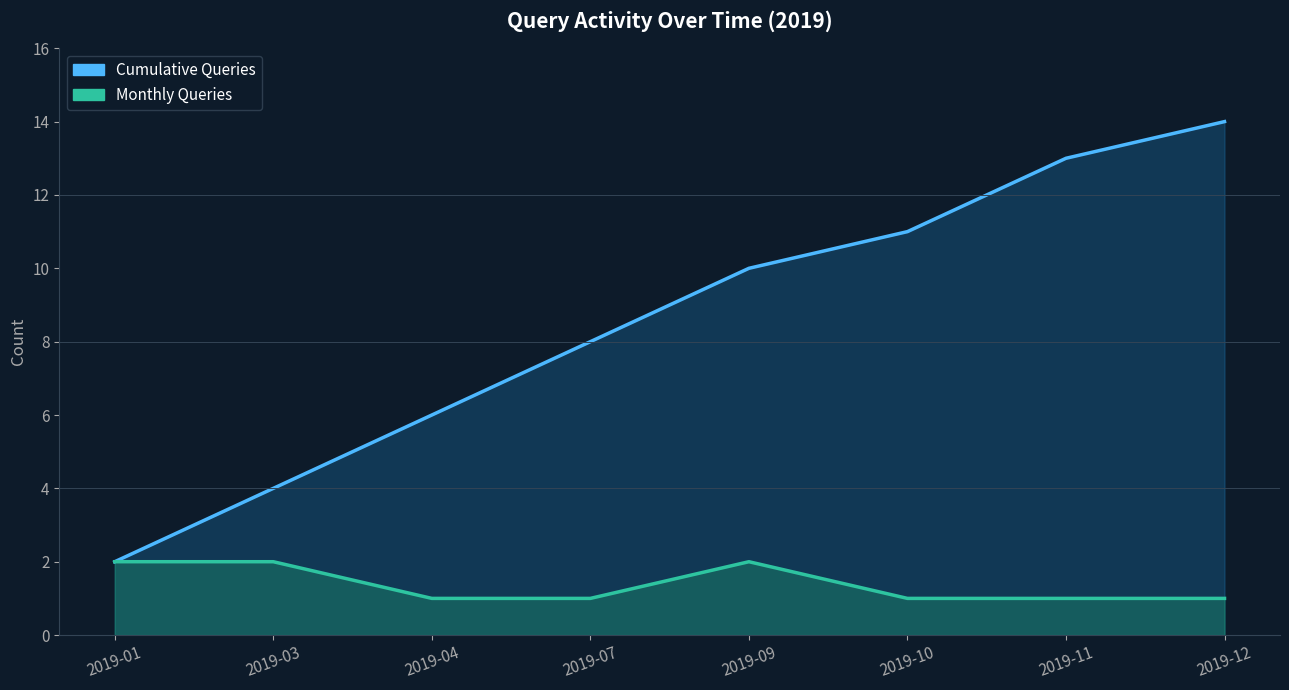

The Cumulative Queries series shows 10 at 2019-09. True or false?

True